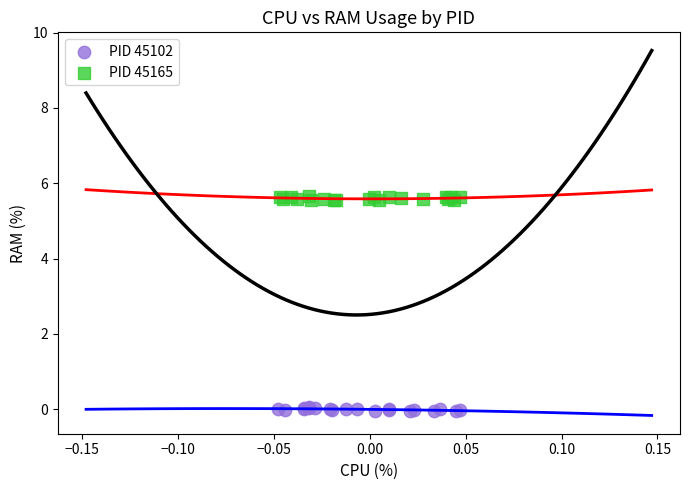

Which series reaches the minimum Y coordinate?

PID 45102